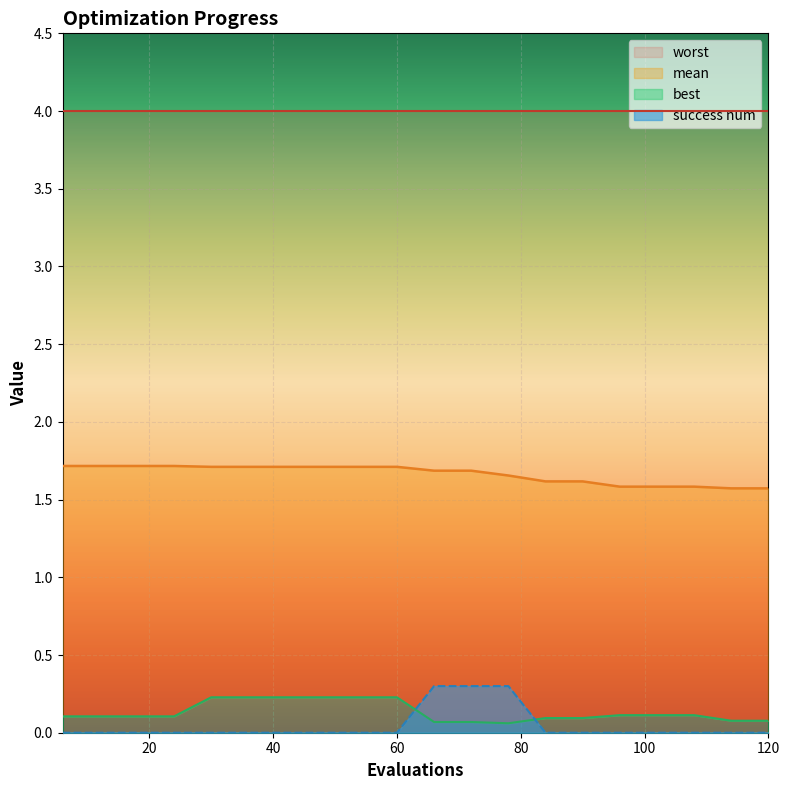

Which series changed the most between 36 and 60?

mean